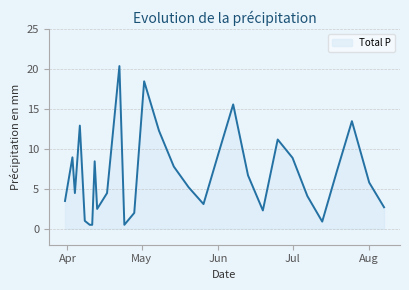

What is the maximum value shown in the chart?

20.4